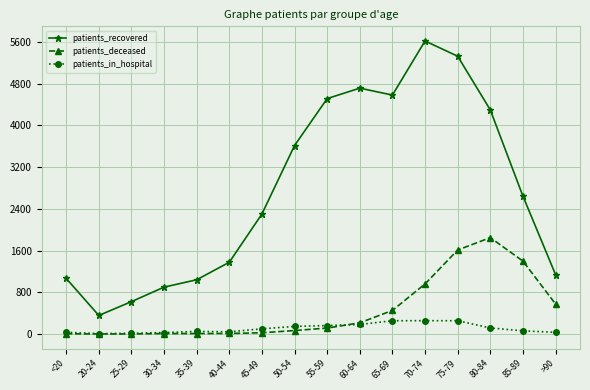

Which series has the largest total across all categories?

patients_recovered